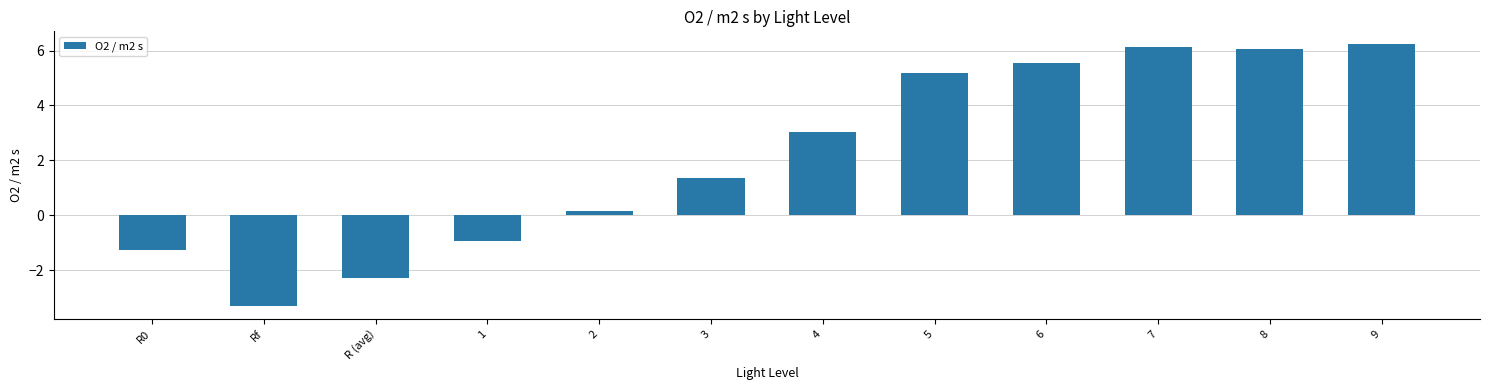

Is it true that the value at 7 is 8.3?

False